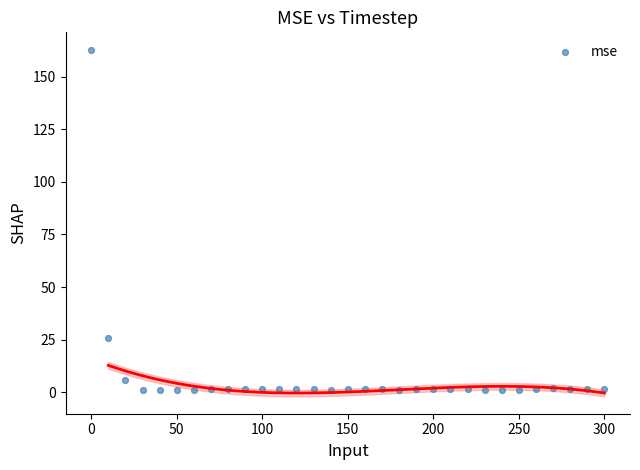

What is the range of Y values (max minus min)?

162.0